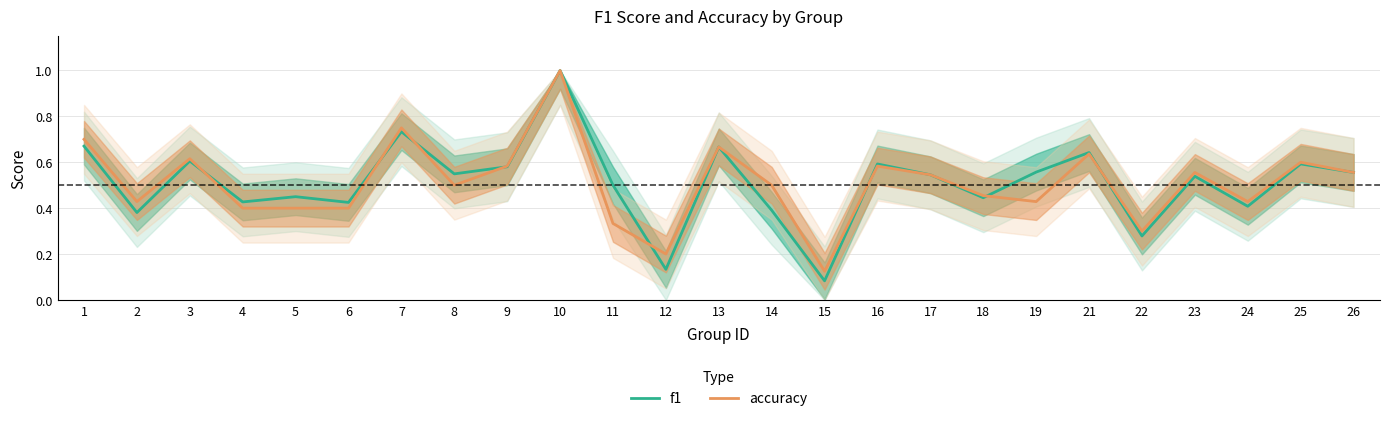

List the labels in order of accuracy value, largest first.

10, 7, 1, 13, 21, 3, 25, 9, 16, 23, 26, 17, 8, 14, 18, 2, 19, 24, 4, 5, 6, 11, 22, 12, 15